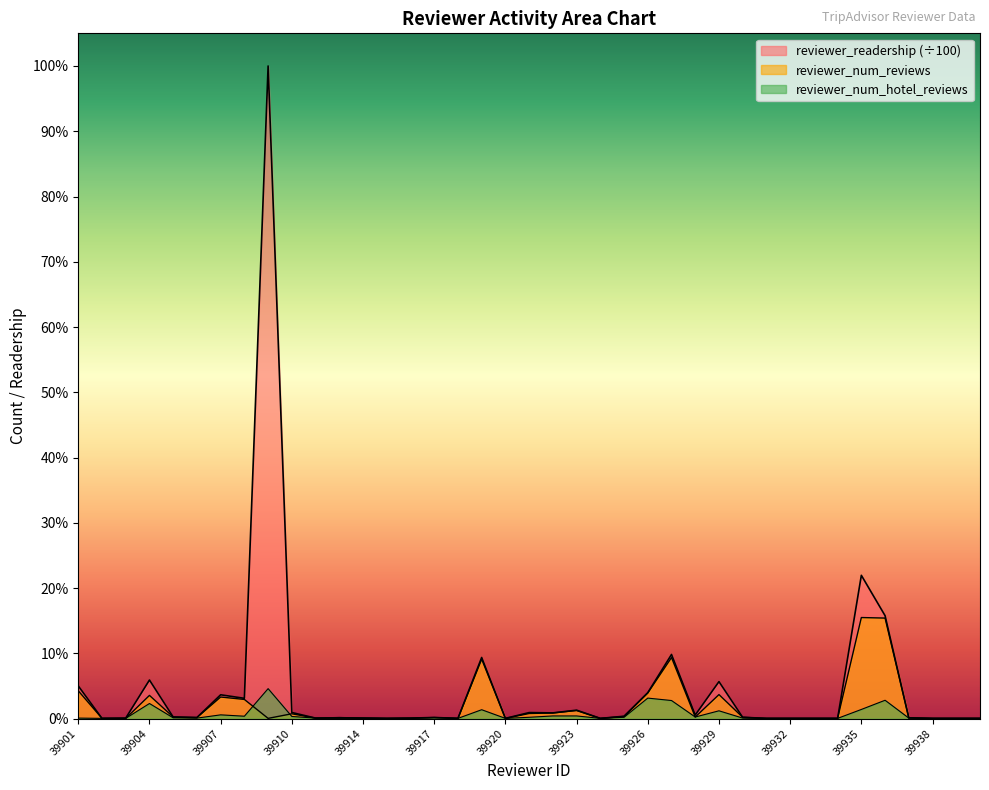

List the series in order of their peak value, highest first.

reviewer_readership, reviewer_num_reviews, reviewer_num_hotel_reviews